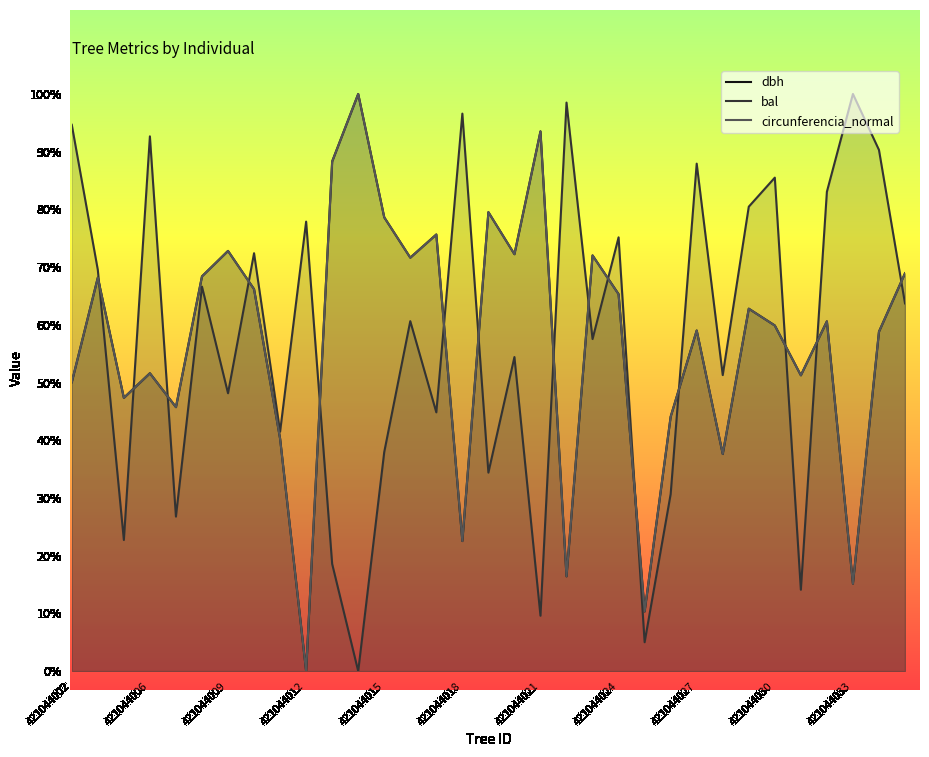

What is the difference between the maximum and second lowest values in the circunferencia_normal series?

89.6